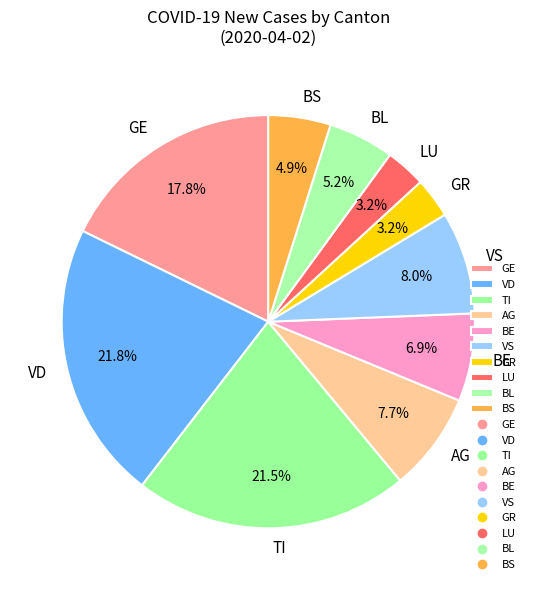

How many slices are in this pie chart?

10